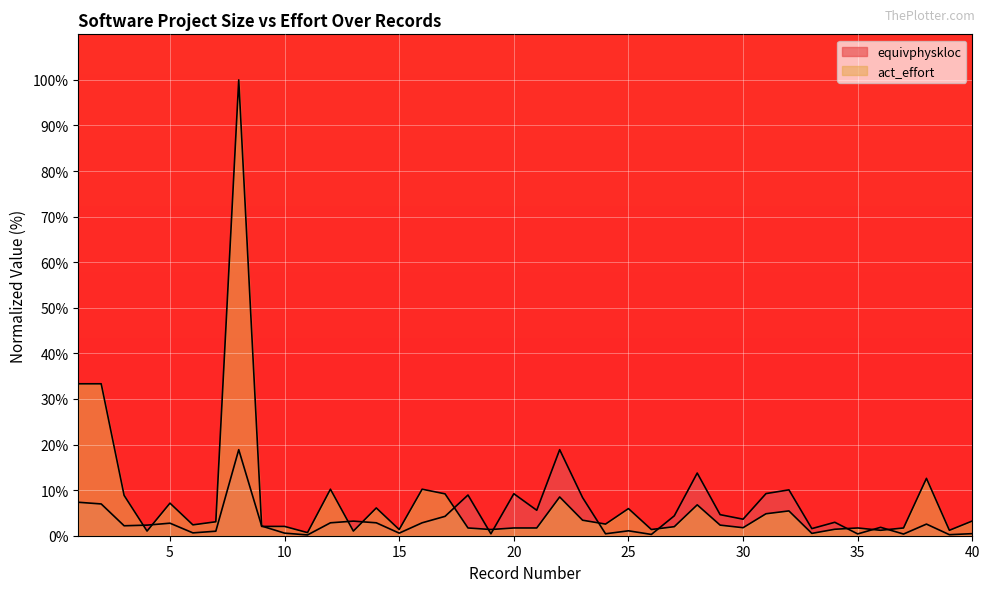

How many lines are shown in the chart?

2